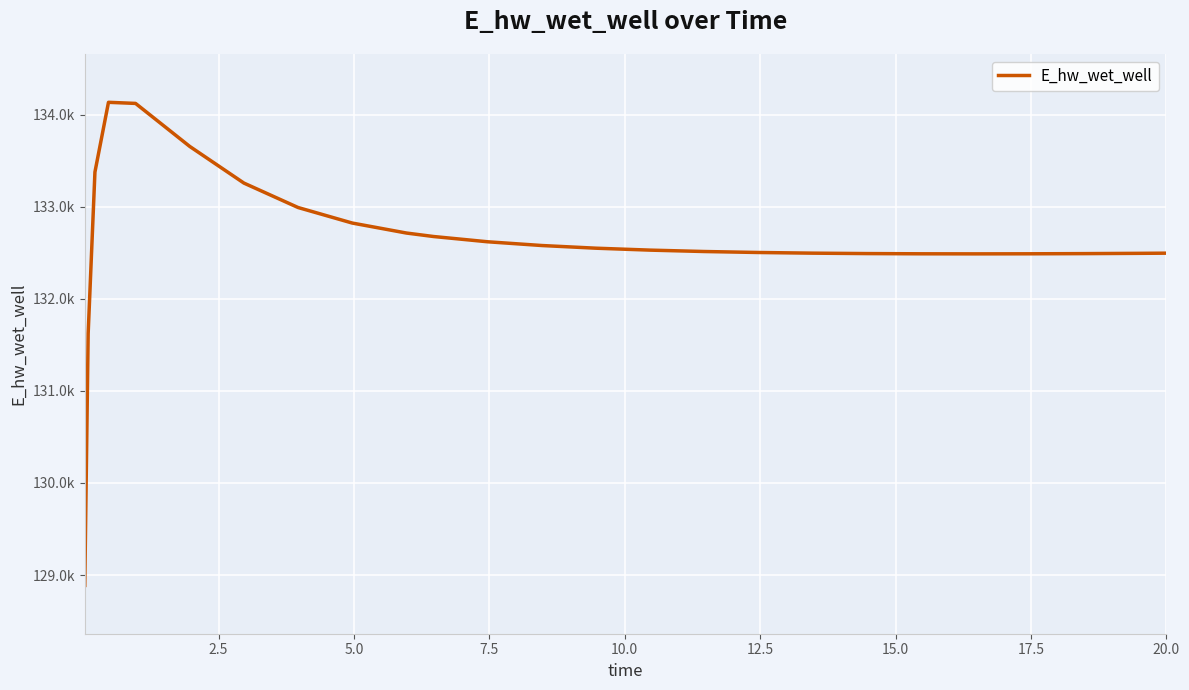

Is this an area chart (filled region under the line)?

No